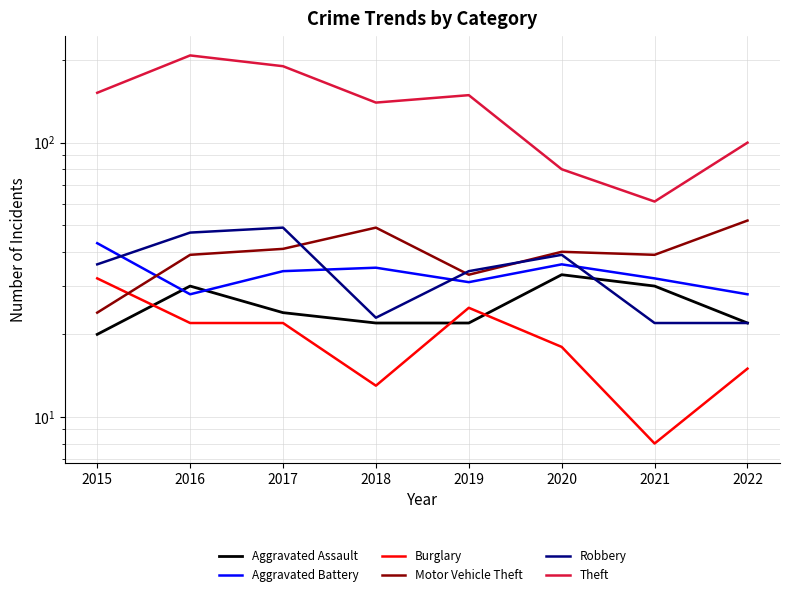

How many data points in Theft are less than 149?

4